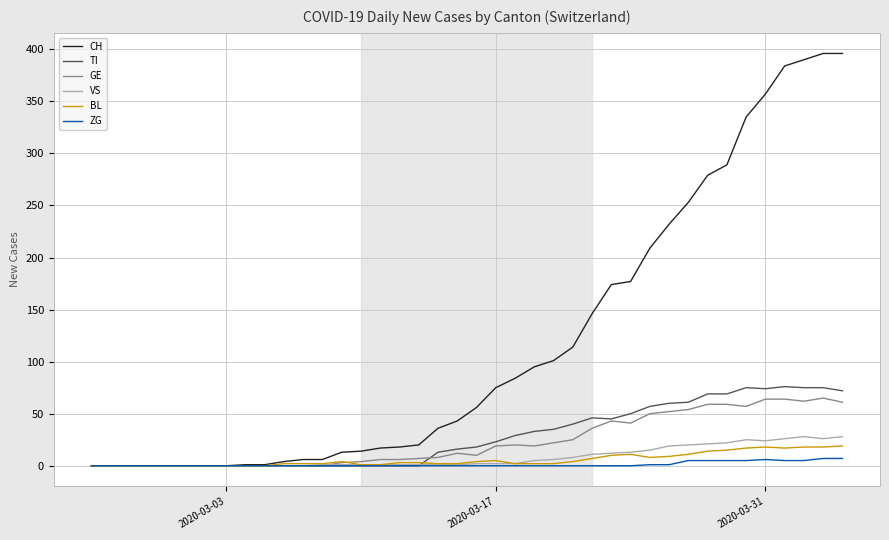

How many values in the TI series are below 18?

20